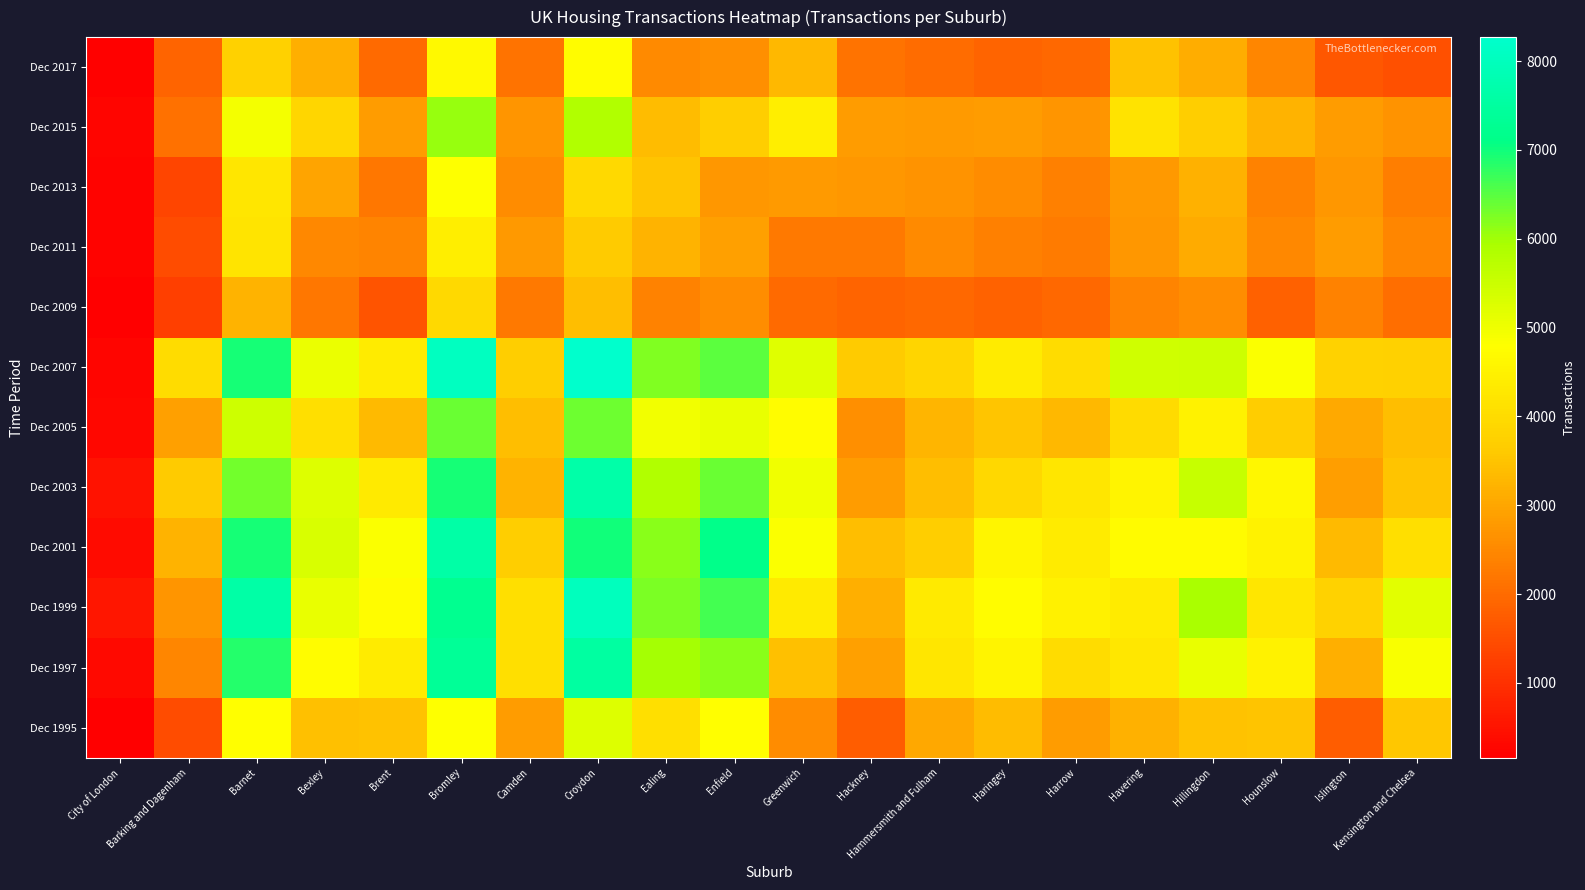

Reading left to right, list all the values displayed in this chart.

Dec 1995: City of London=165	Barking and Dagenham=1488	Barnet=4758	Bexley=3430	Brent=3473	Bromley=4798	Camden=2823	Croydon=5232	Ealing=4068	Enfield=4772	Greenwich=2540	Hackney=1774	Hammersmith and Fulham=3038	Haringey=3373	Harrow=2847	Havering=3186	Hillingdon=3478	Hounslow=3497	Islington=1768	Kensington and Chelsea=3574
Dec 1997: City of London=328	Barking and Dagenham=2443	Barnet=6853	Bexley=4742	Brent=4343	Bromley=7353	Camden=4086	Croydon=7511	Ealing=5963	Enfield=6166	Greenwich=3443	Hackney=2902	Hammersmith and Fulham=4242	Haringey=4548	Harrow=4018	Havering=4272	Hillingdon=5080	Hounslow=4512	Islington=3144	Kensington and Chelsea=4869
Dec 1999: City of London=545	Barking and Dagenham=2699	Barnet=7616	Bexley=5101	Brent=4733	Bromley=7246	Camden=4083	Croydon=8003	Ealing=6268	Enfield=6631	Greenwich=4316	Hackney=3165	Hammersmith and Fulham=4339	Haringey=4744	Harrow=4495	Havering=4359	Hillingdon=5945	Hounslow=4246	Islington=3794	Kensington and Chelsea=5173
Dec 2001: City of London=373	Barking and Dagenham=3227	Barnet=6942	Bexley=5312	Brent=4837	Bromley=7606	Camden=3702	Croydon=7000	Ealing=6156	Enfield=7155	Greenwich=4840	Hackney=3401	Hammersmith and Fulham=3688	Haringey=4591	Harrow=4351	Havering=4694	Hillingdon=4712	Hounslow=4518	Islington=3343	Kensington and Chelsea=4064
Dec 2003: City of London=483	Barking and Dagenham=3638	Barnet=6313	Bexley=5231	Brent=4318	Bromley=6958	Camden=3221	Croydon=7652	Ealing=5858	Enfield=6383	Greenwich=5003	Hackney=2851	Hammersmith and Fulham=3409	Haringey=3905	Harrow=4240	Havering=4539	Hillingdon=5551	Hounslow=4610	Islington=2882	Kensington and Chelsea=3510
Dec 2005: City of London=306	Barking and Dagenham=2901	Barnet=5459	Bexley=4079	Brent=3330	Bromley=6399	Camden=3395	Croydon=6339	Ealing=4950	Enfield=5102	Greenwich=4734	Hackney=2607	Hammersmith and Fulham=3244	Haringey=3536	Harrow=3313	Havering=3989	Hillingdon=4504	Hounslow=3653	Islington=3060	Kensington and Chelsea=3408
Dec 2007: City of London=270	Barking and Dagenham=4016	Barnet=6950	Bexley=5051	Brent=4351	Bromley=8069	Camden=3690	Croydon=8271	Ealing=6237	Enfield=6484	Greenwich=5225	Hackney=3632	Hammersmith and Fulham=3858	Haringey=4347	Harrow=4024	Havering=5434	Hillingdon=5465	Hounslow=4831	Islington=3781	Kensington and Chelsea=3753
Dec 2009: City of London=159	Barking and Dagenham=1266	Barnet=3214	Bexley=2187	Brent=1601	Bromley=3947	Camden=2222	Croydon=3393	Ealing=2398	Enfield=2570	Greenwich=1969	Hackney=1882	Hammersmith and Fulham=1953	Haringey=1870	Harrow=1946	Havering=2413	Hillingdon=2590	Hounslow=1836	Islington=2385	Kensington and Chelsea=2056
Dec 2011: City of London=237	Barking and Dagenham=1459	Barnet=4209	Bexley=2478	Brent=2427	Bromley=4413	Camden=2769	Croydon=3643	Ealing=3213	Enfield=2910	Greenwich=2243	Hackney=2228	Hammersmith and Fulham=2508	Haringey=2347	Harrow=2263	Havering=2734	Hillingdon=3094	Hounslow=2476	Islington=2838	Kensington and Chelsea=2460
Dec 2013: City of London=224	Barking and Dagenham=1363	Barnet=4244	Bexley=2950	Brent=2187	Bromley=4797	Camden=2566	Croydon=3957	Ealing=3507	Enfield=2743	Greenwich=2790	Hackney=2754	Hammersmith and Fulham=2671	Haringey=2548	Harrow=2357	Havering=2778	Hillingdon=3184	Hounslow=2395	Islington=2735	Kensington and Chelsea=2325
Dec 2015: City of London=282	Barking and Dagenham=2123	Barnet=4915	Bexley=3872	Brent=2850	Bromley=6076	Camden=2724	Croydon=5841	Ealing=3378	Enfield=3687	Greenwich=4433	Hackney=2845	Hammersmith and Fulham=2809	Haringey=2850	Harrow=2714	Havering=4152	Hillingdon=3690	Hounslow=3219	Islington=2828	Kensington and Chelsea=2669
Dec 2017: City of London=203	Barking and Dagenham=1880	Barnet=3769	Bexley=3161	Brent=1979	Bromley=4663	Camden=2128	Croydon=4725	Ealing=2527	Enfield=2612	Greenwich=3305	Hackney=2130	Hammersmith and Fulham=2016	Haringey=1888	Harrow=1946	Havering=3474	Hillingdon=3117	Hounslow=2445	Islington=1649	Kensington and Chelsea=1535